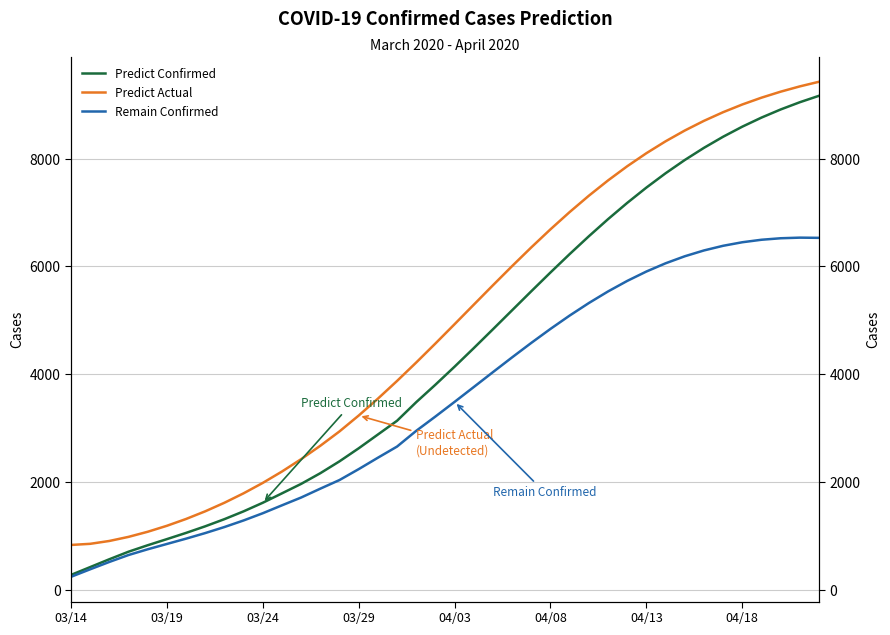

Which label corresponds to the smallest value in the chart?

03/14